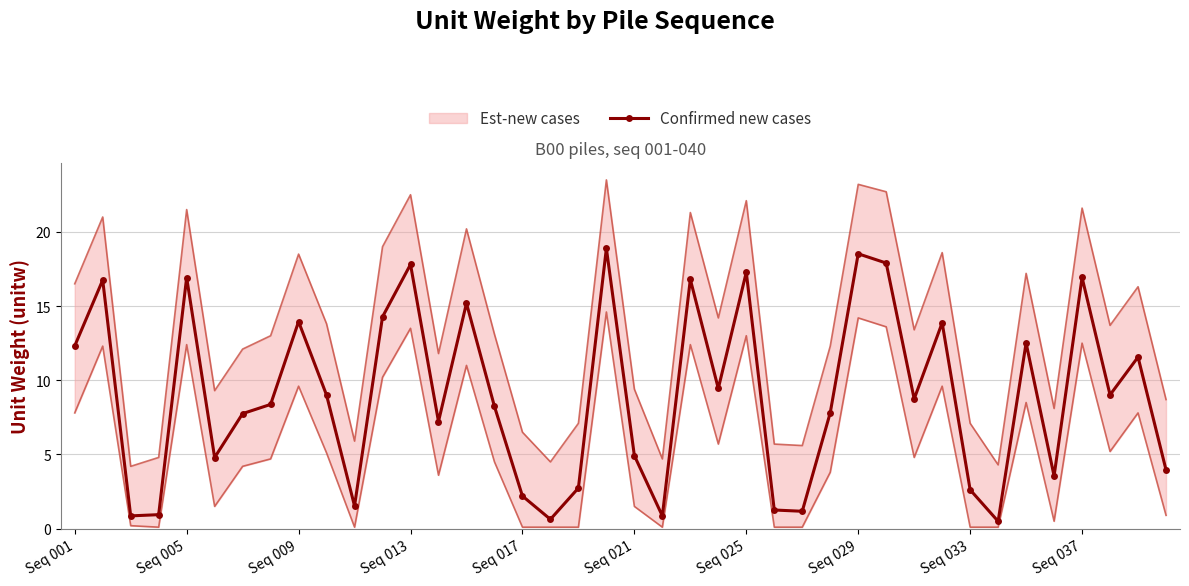

What is the value of the 5th point from the left?

16.9